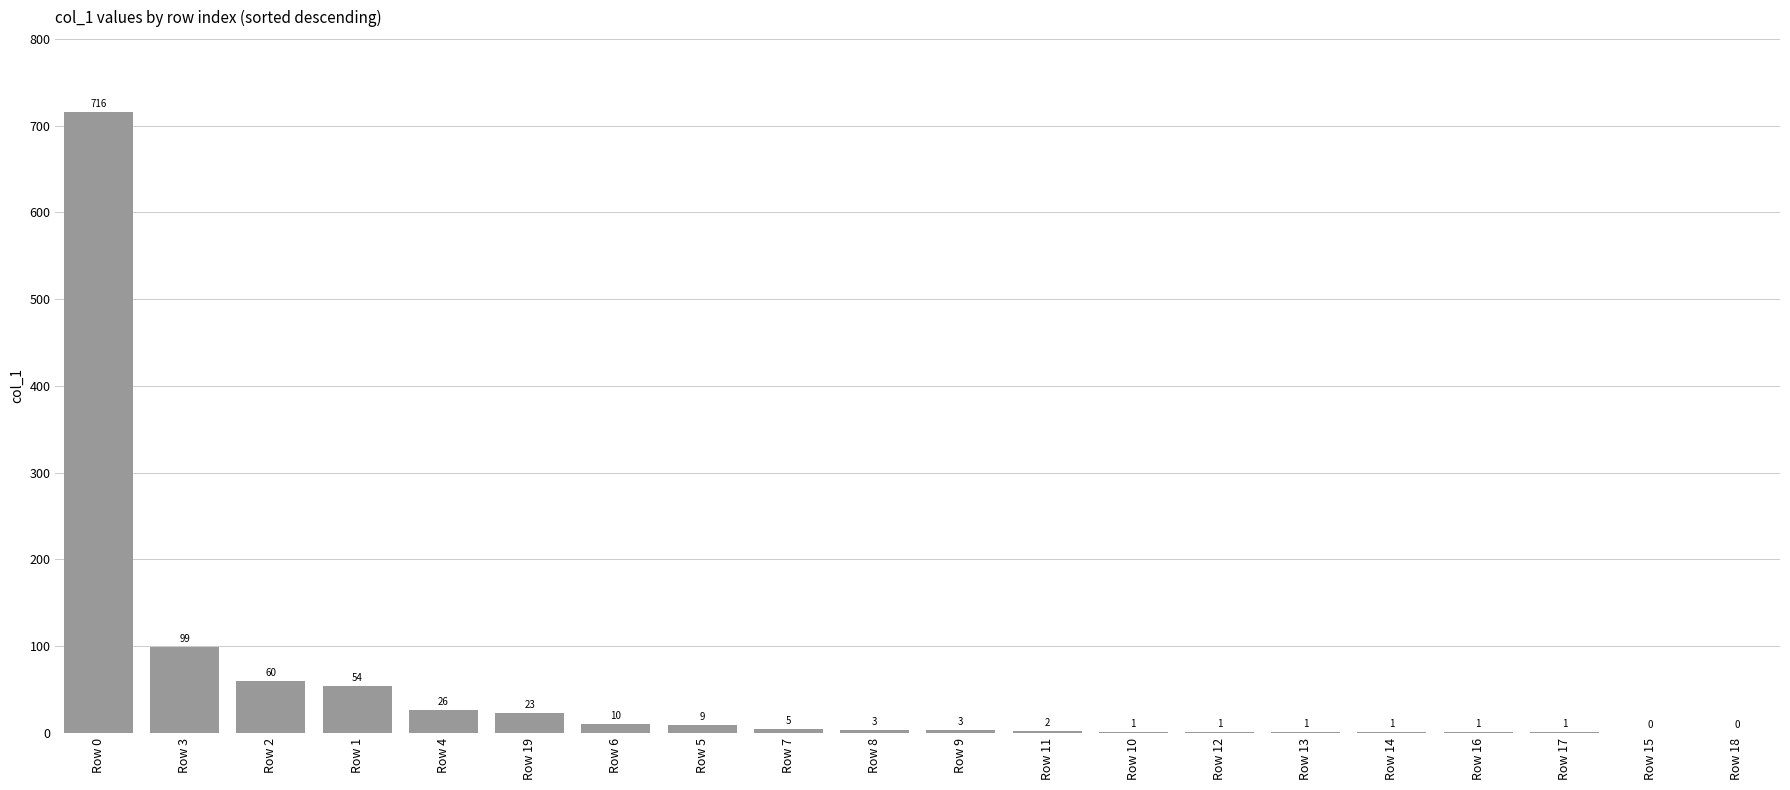

At which category does the chart reach its peak across all series?

Row 0